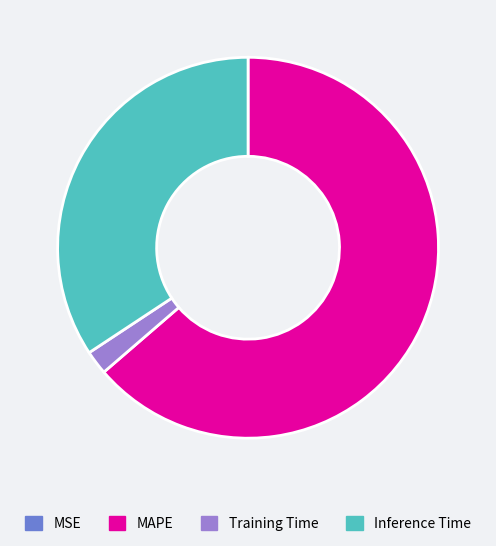

Between Inference Time and MAPE, which is larger?

MAPE